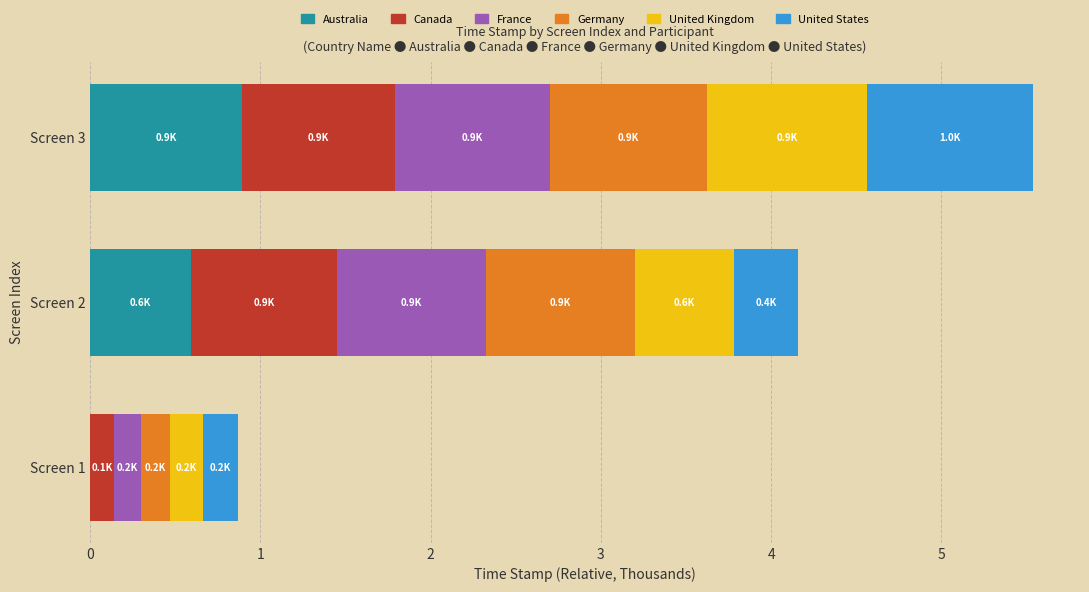

At which category is the sum across all series the highest?

Screen 3